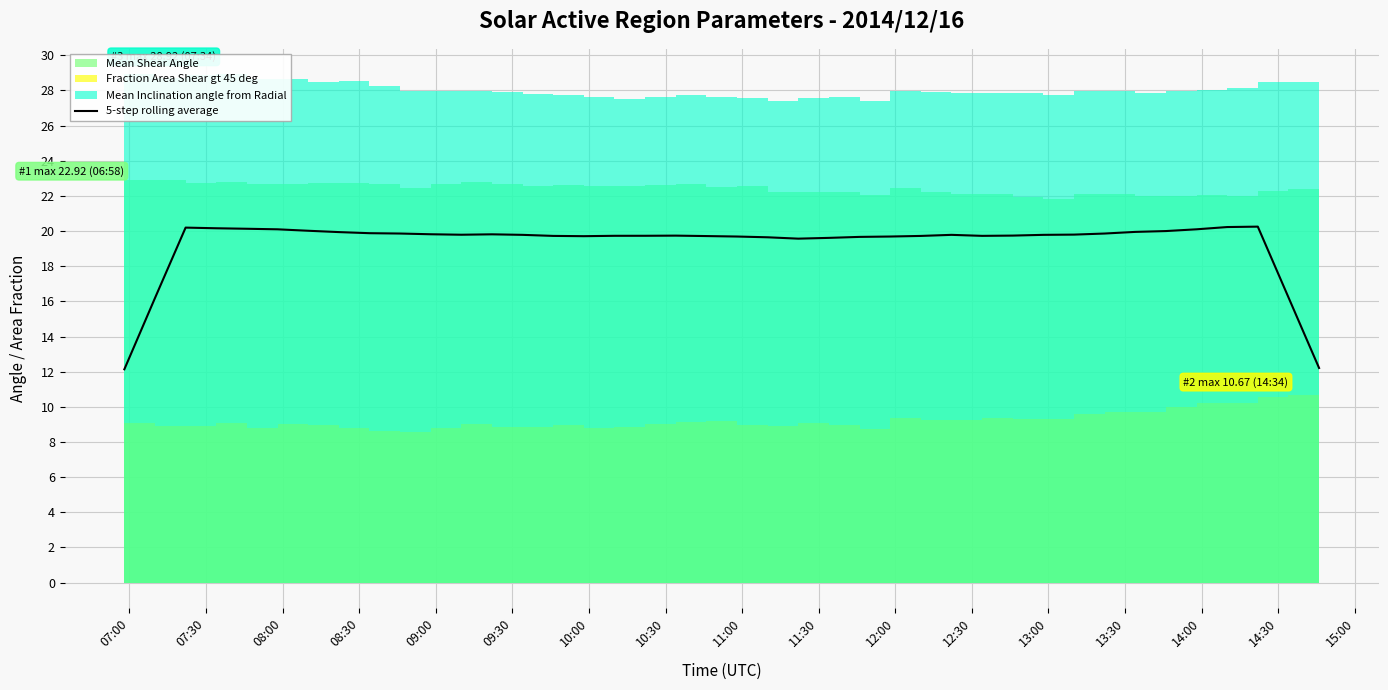

What is the lowest value of the 5-step rolling average series?

12.1